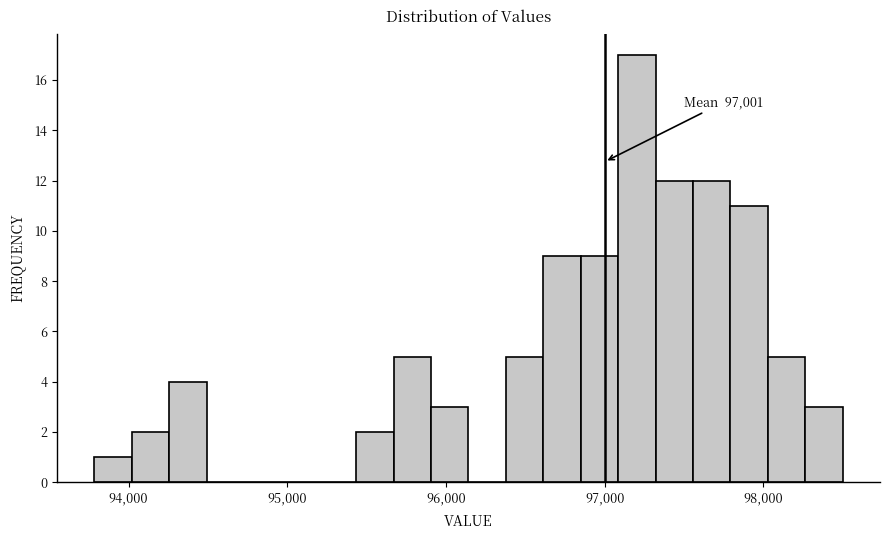

Around what value on the x-axis is the tallest bar? Give the approximate position of its centre, as read against the axis.

97200